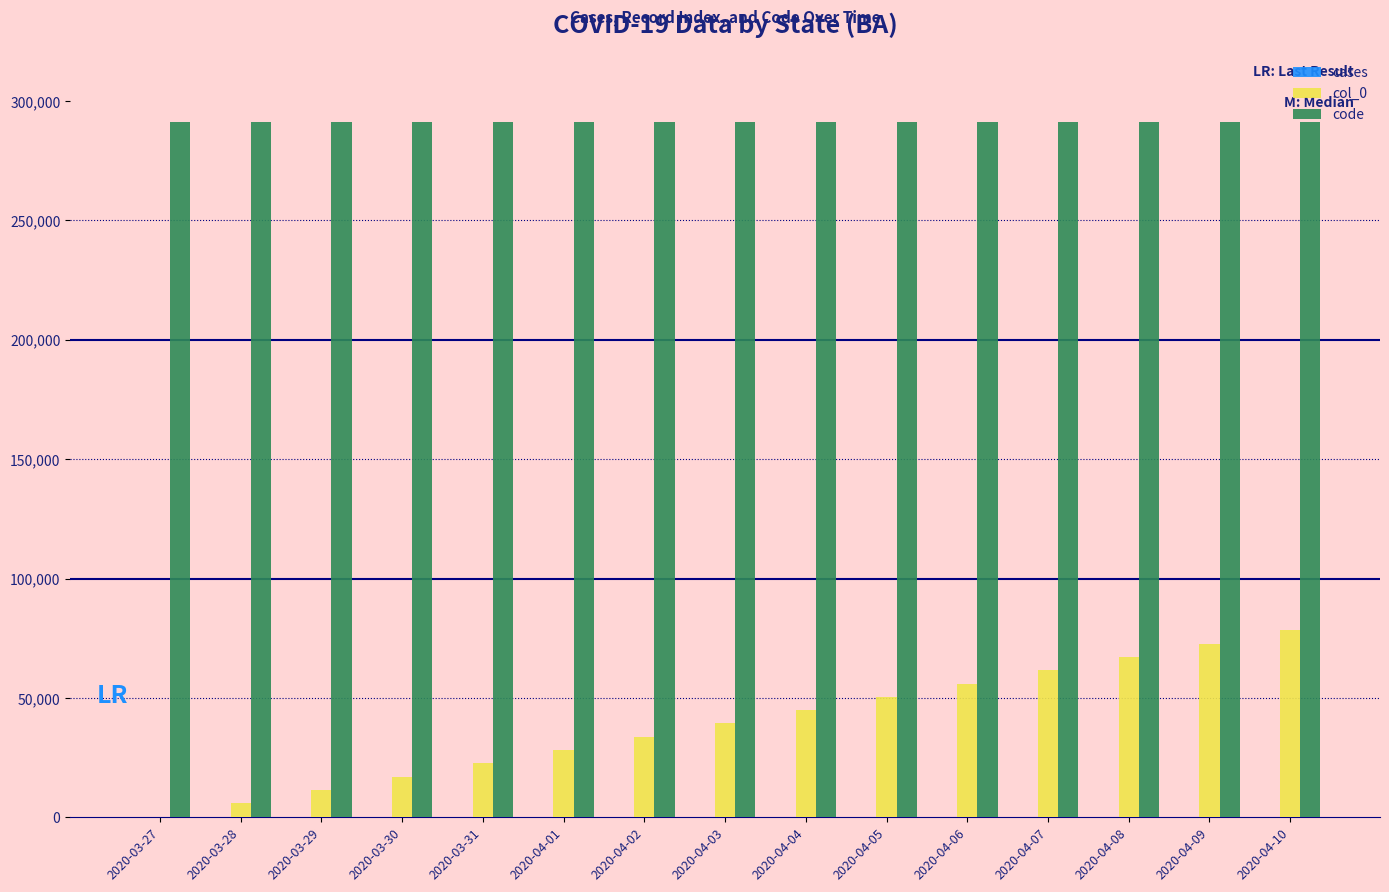

The value of code at 2020-04-09 is 147873. True or false?

False